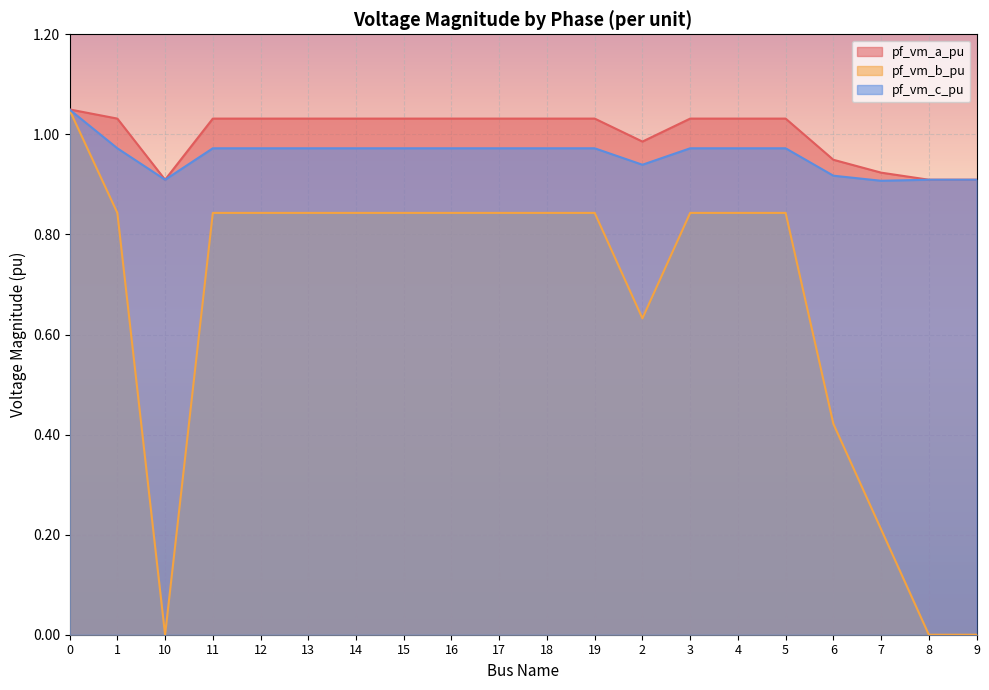

True or false: pf_vm_b_pu has a value of 1.3 at 17.

False